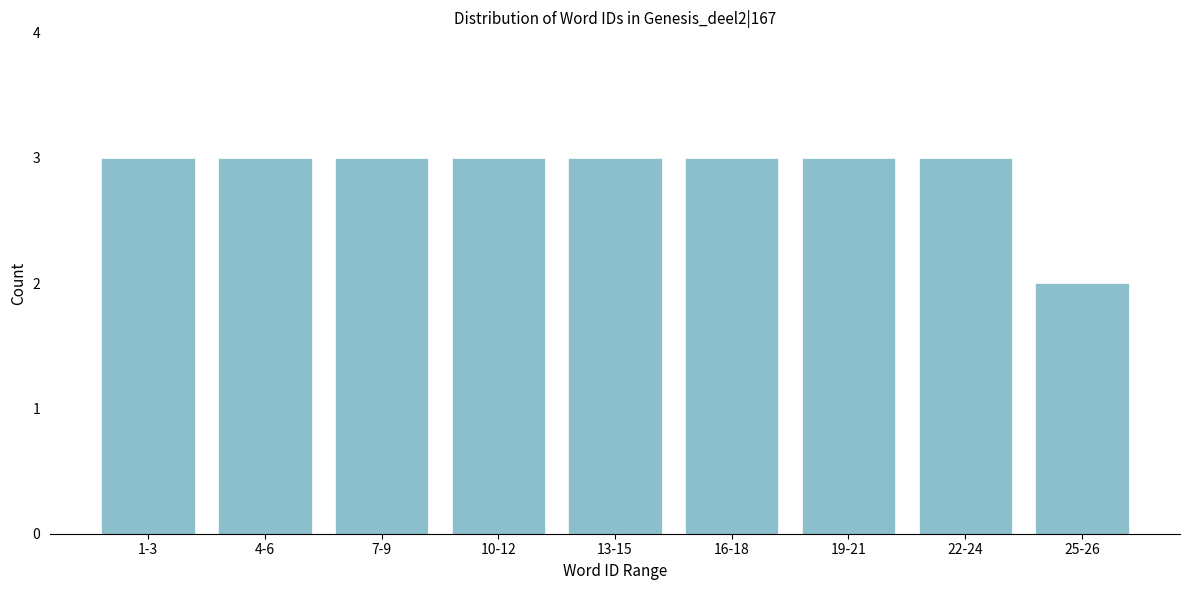

Reading left to right, transcribe all the data shown in this chart.

1-3=3	4-6=3	7-9=3	10-12=3	13-15=3	16-18=3	19-21=3	22-24=3	25-26=2